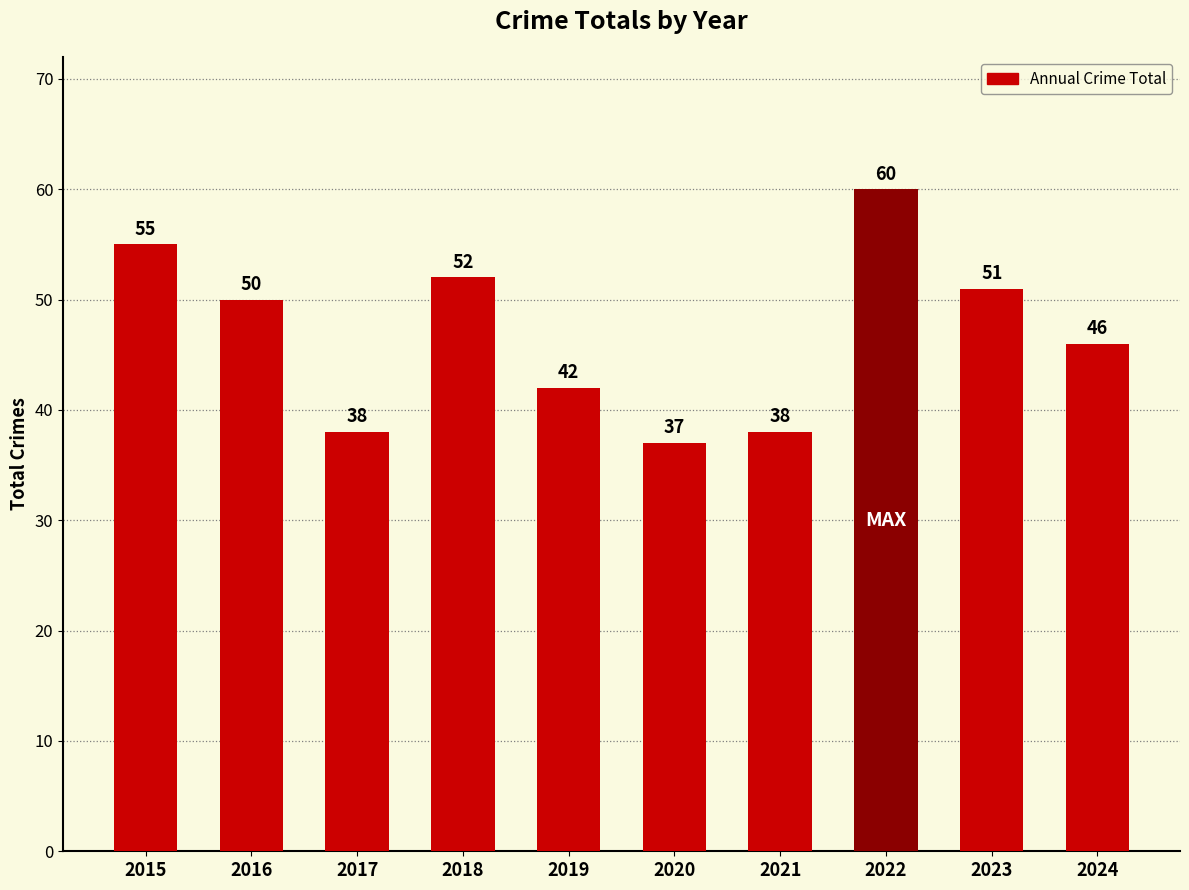

The value at 2021 is 56. True or false?

False